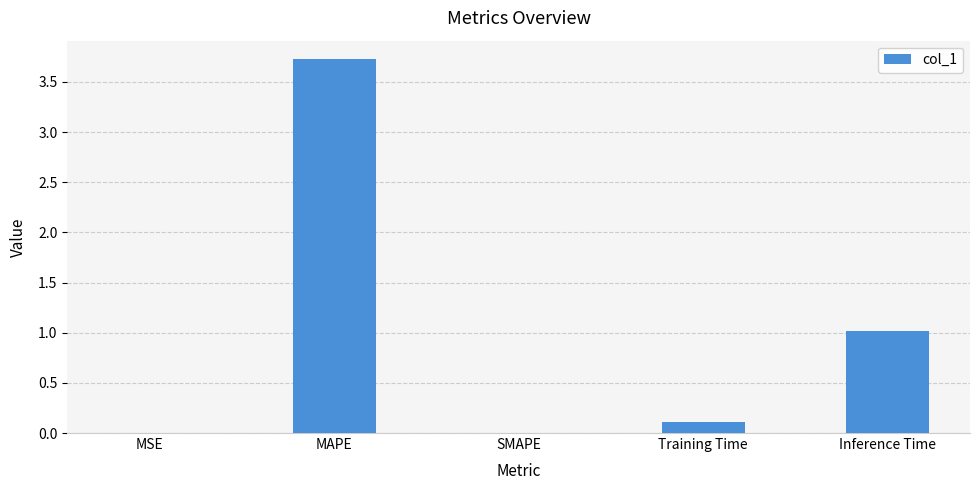

What is the sum of all values?

4.8